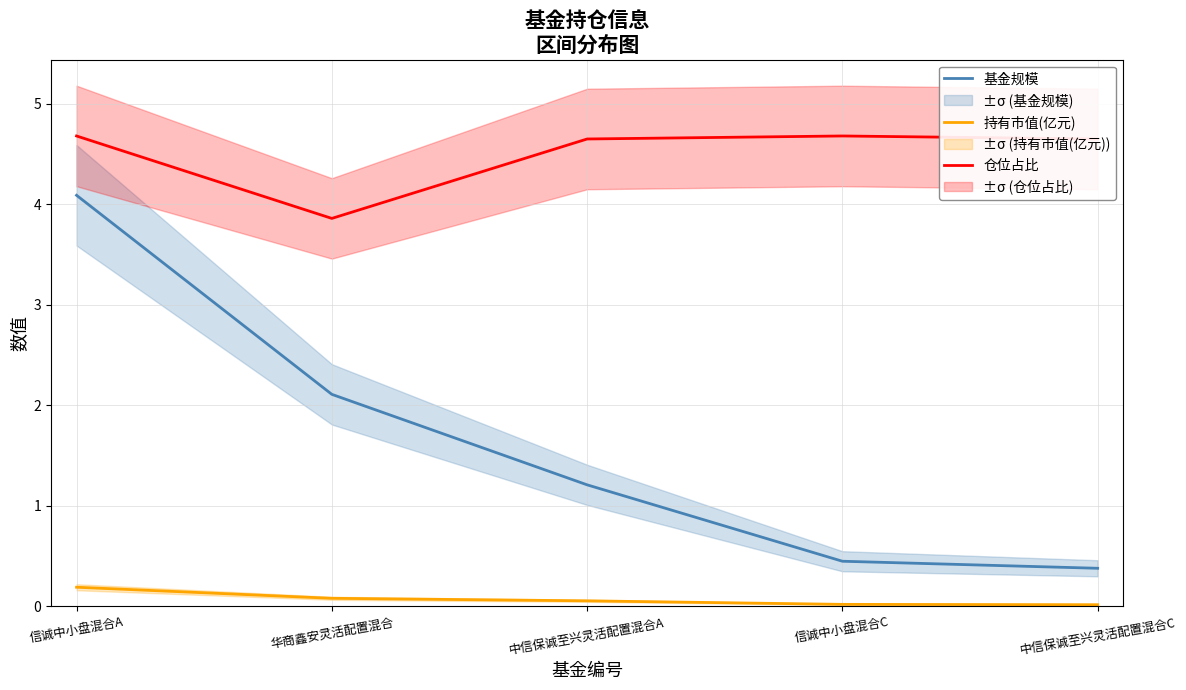

True or false: 持有市值(亿元) has more than 1 points higher than both neighbors.

False